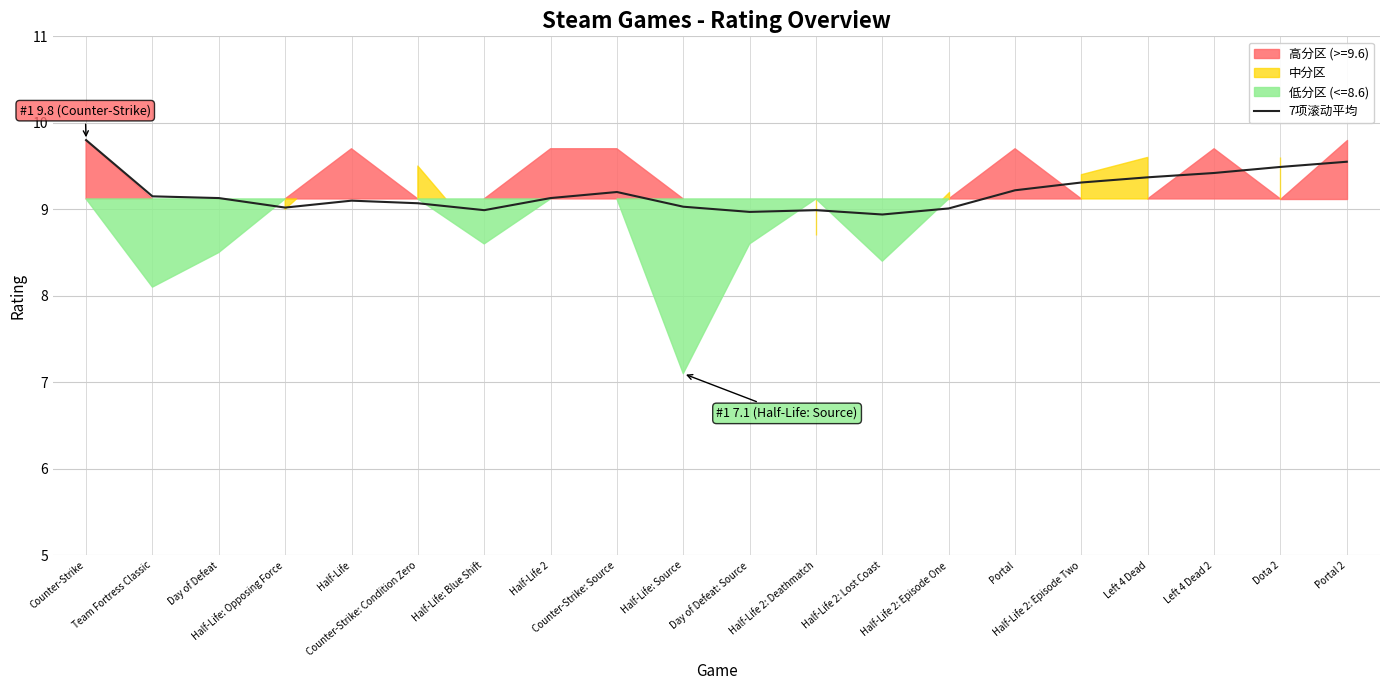

What is the sum of all values?

183.9